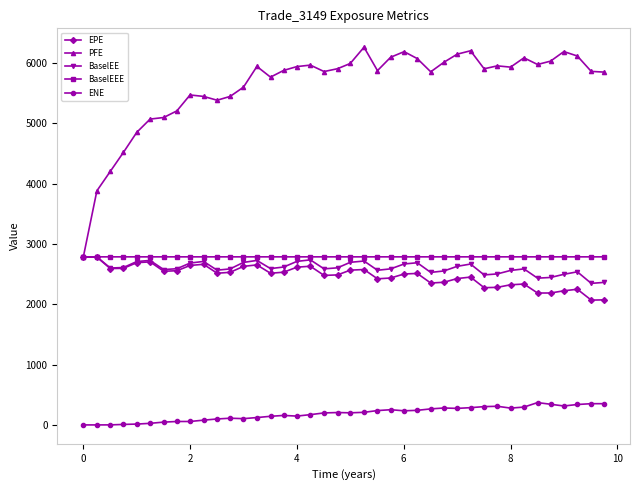

Does the chart display data point markers on the line(s)?

Yes